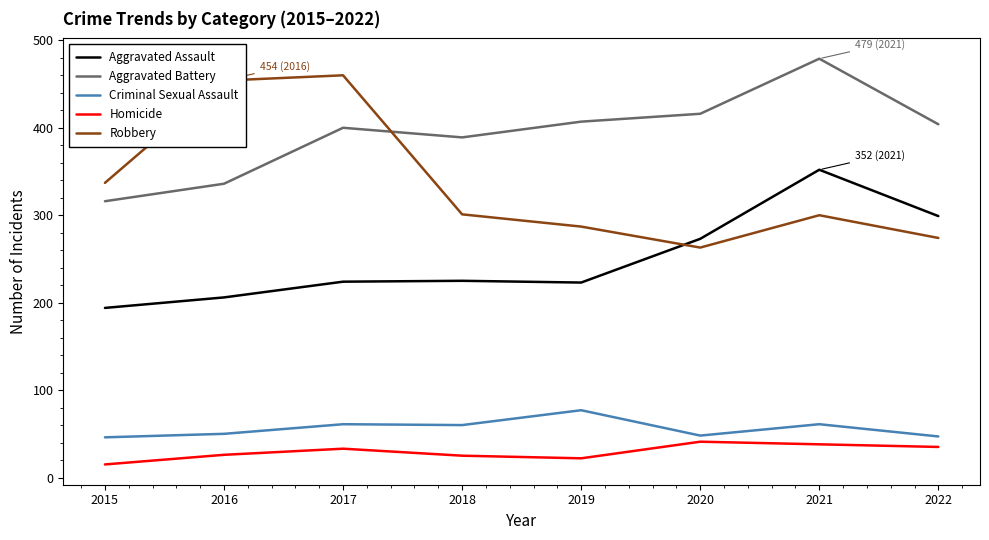

Which category has the highest value across all series?

2021